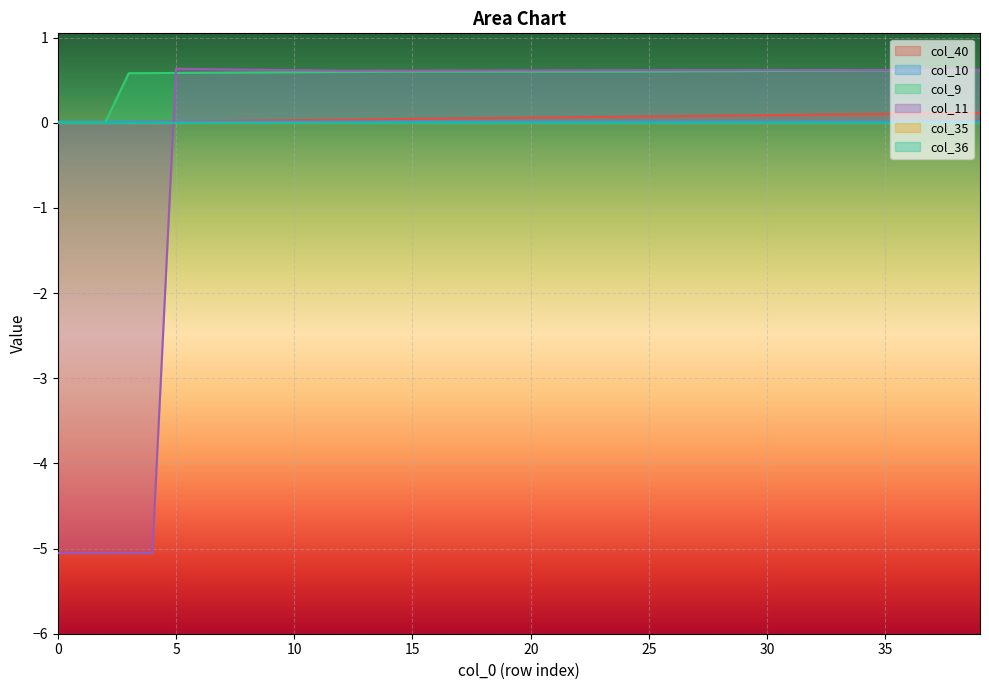

True or false: col_9 and col_10 intersect in this chart.

True